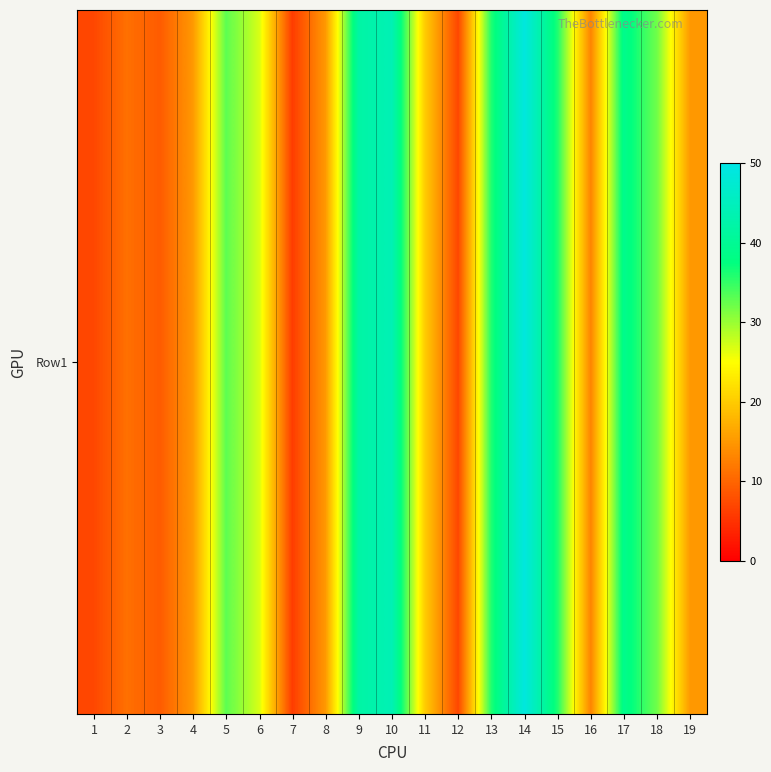

List the labels in order of value, largest first.

14, 10, 9, 17, 13, 15, 5, 18, 6, 11, 4, 8, 19, 16, 2, 3, 1, 12, 7